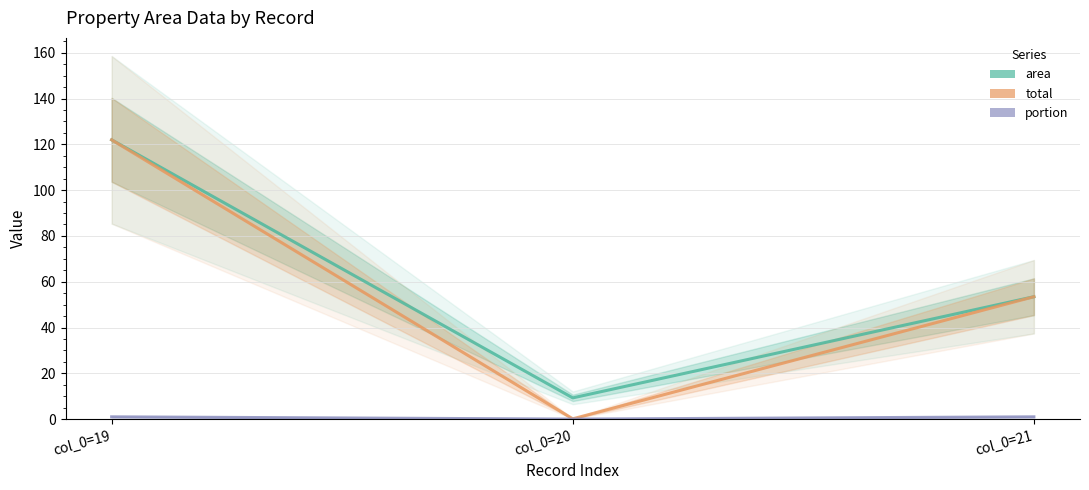

Where does the total series first go above 53?

col_0=19